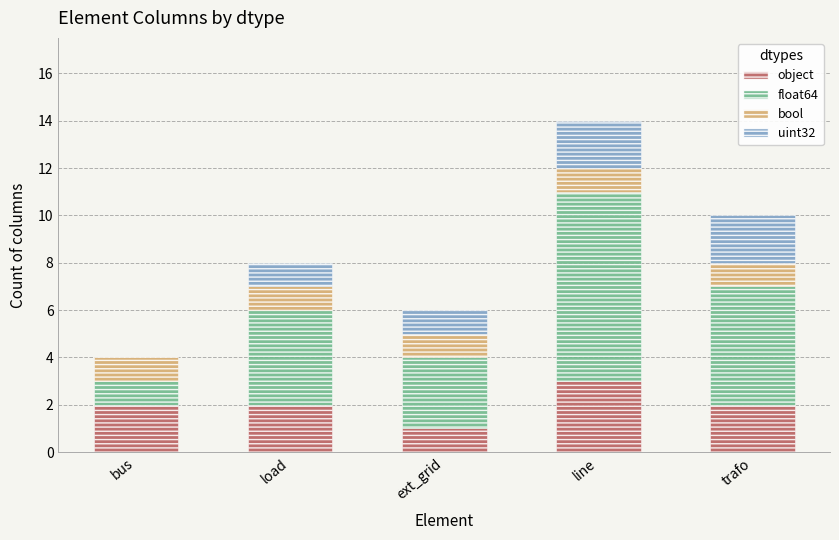

What is the maximum value for object?

3